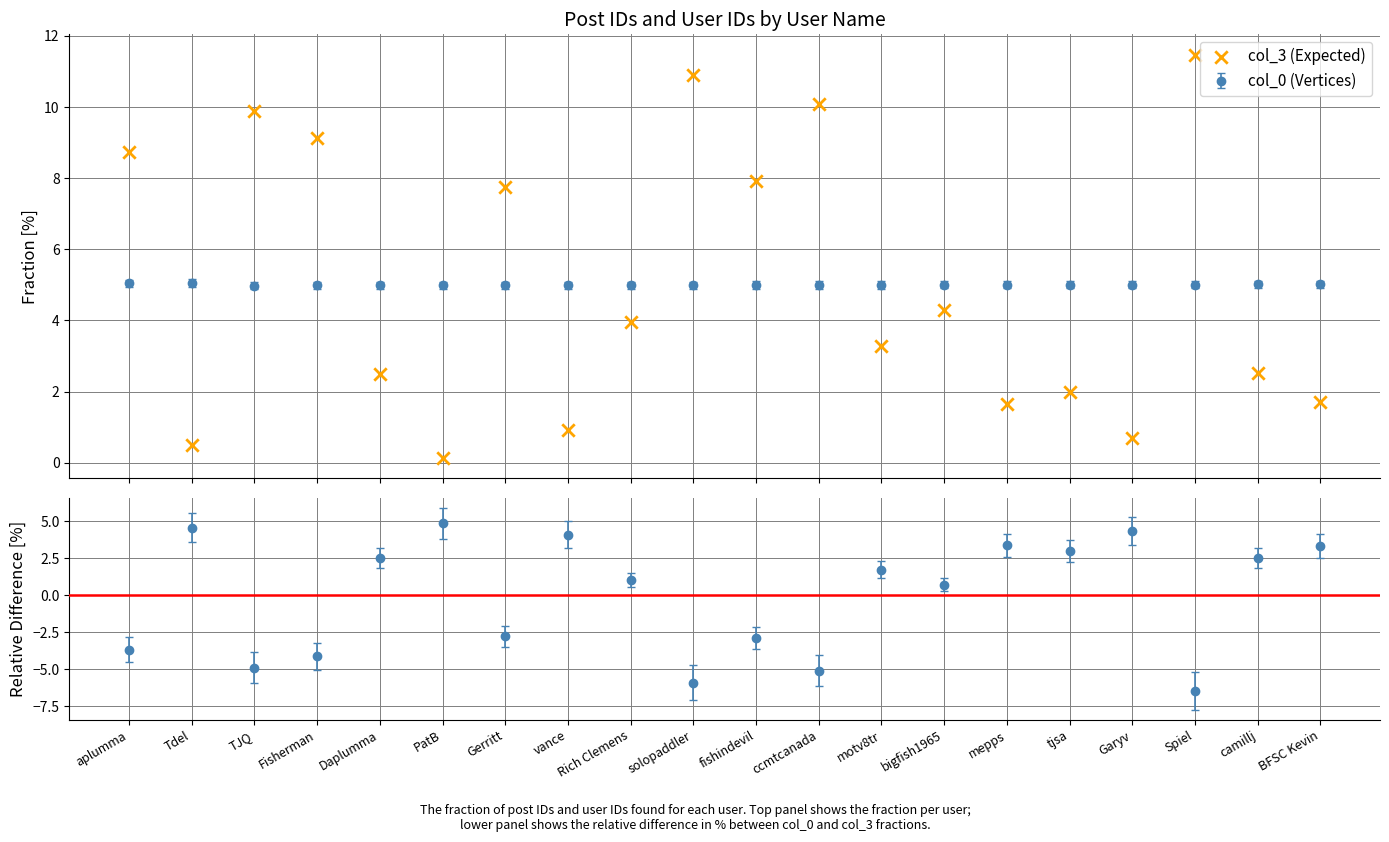

Which has a higher value, tjsa or fishindevil?

fishindevil